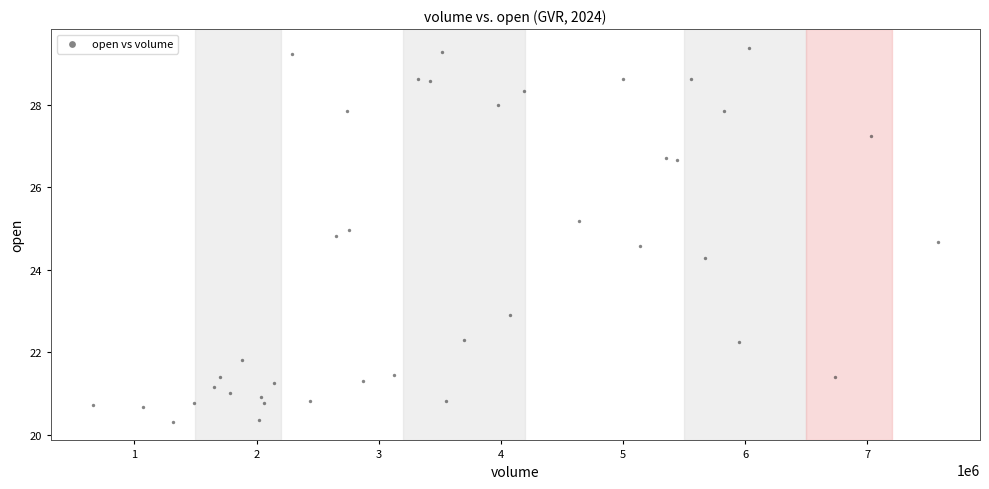

What Y value in the scatter plot is closest to 24?

24.3